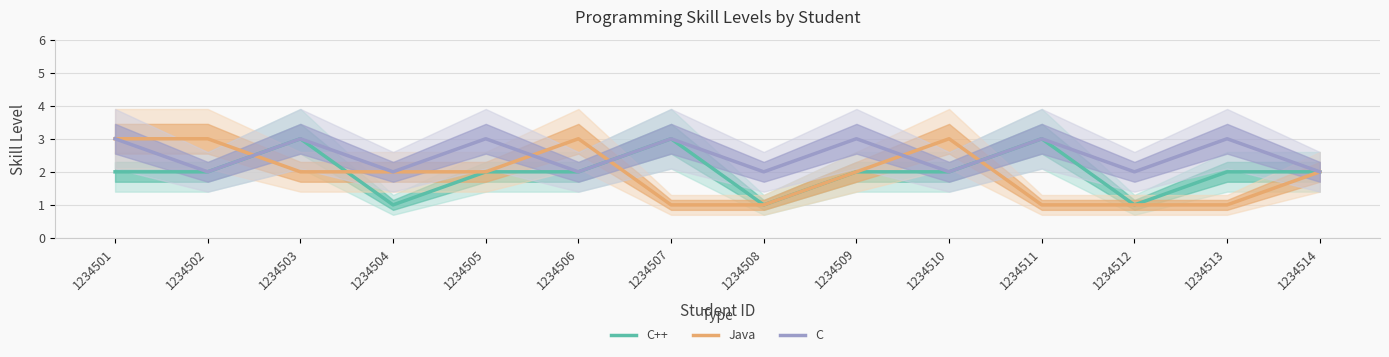

Where does the C++ series first go above 2?

1234503